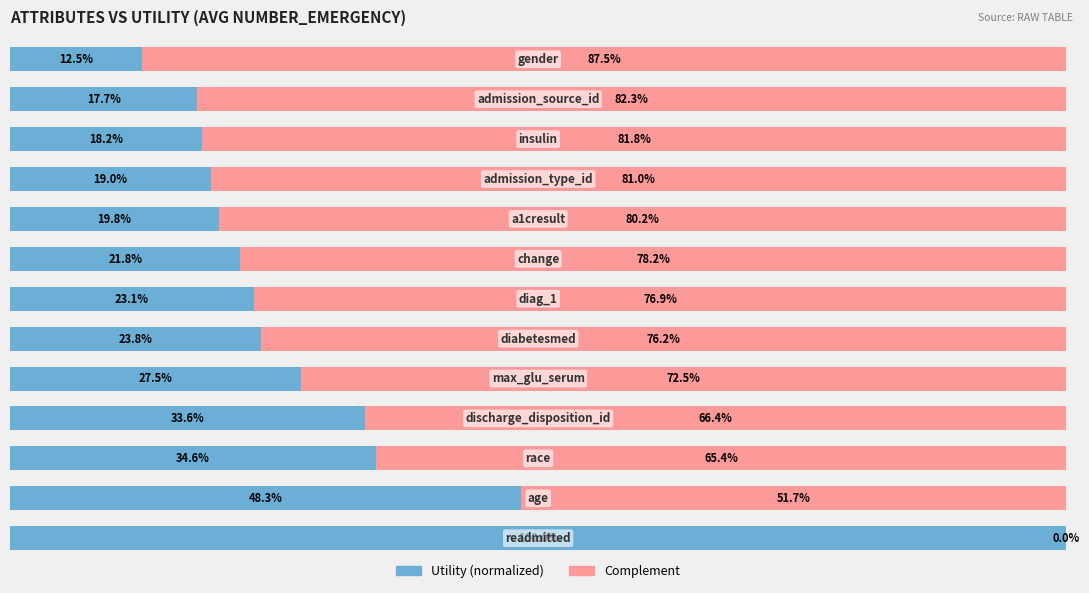

Which series has the largest range (max minus min)?

Utility (normalized)